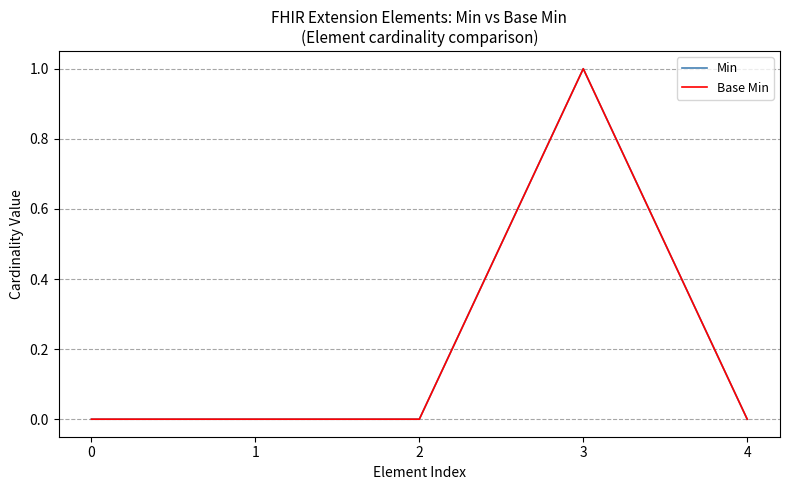

True or false: Base Min has more than 0 points higher than both neighbors.

True